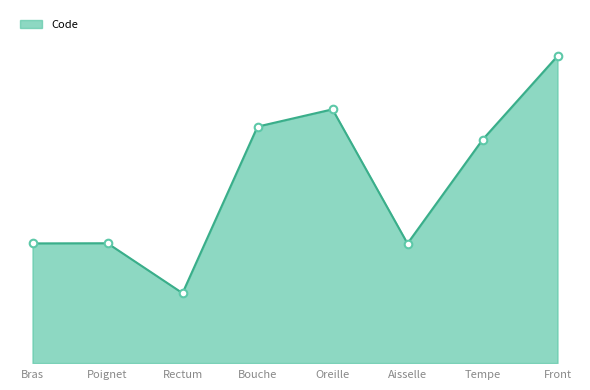

Is this an area chart (filled region under the line)?

Yes